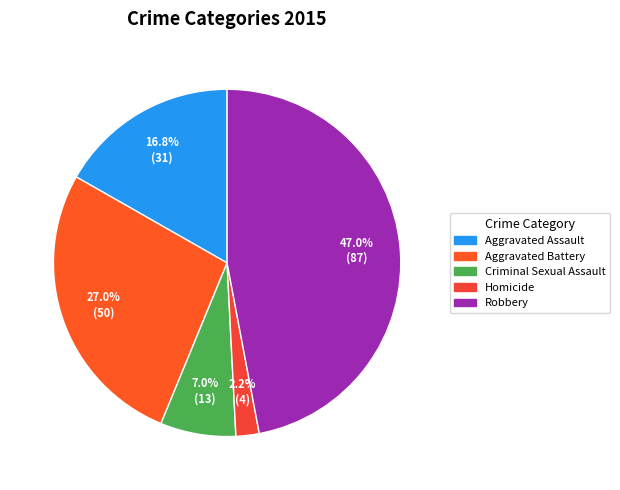

Rank the categories by value from lowest to highest.

Homicide, Criminal Sexual Assault, Aggravated Assault, Aggravated Battery, Robbery